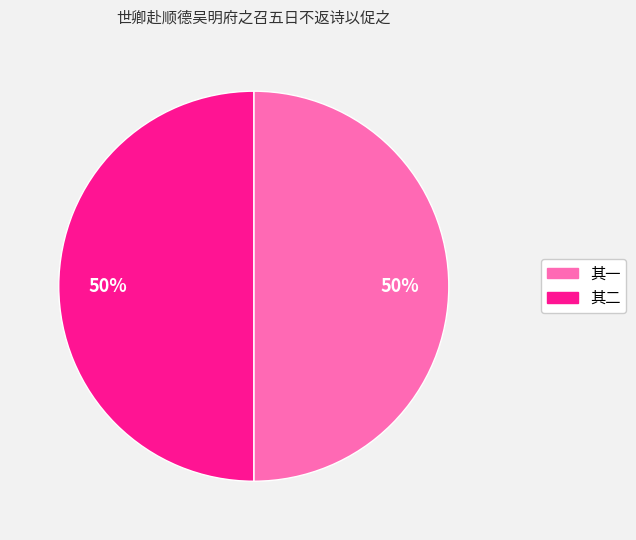

To the nearest percent, what is the average slice percentage?

50%